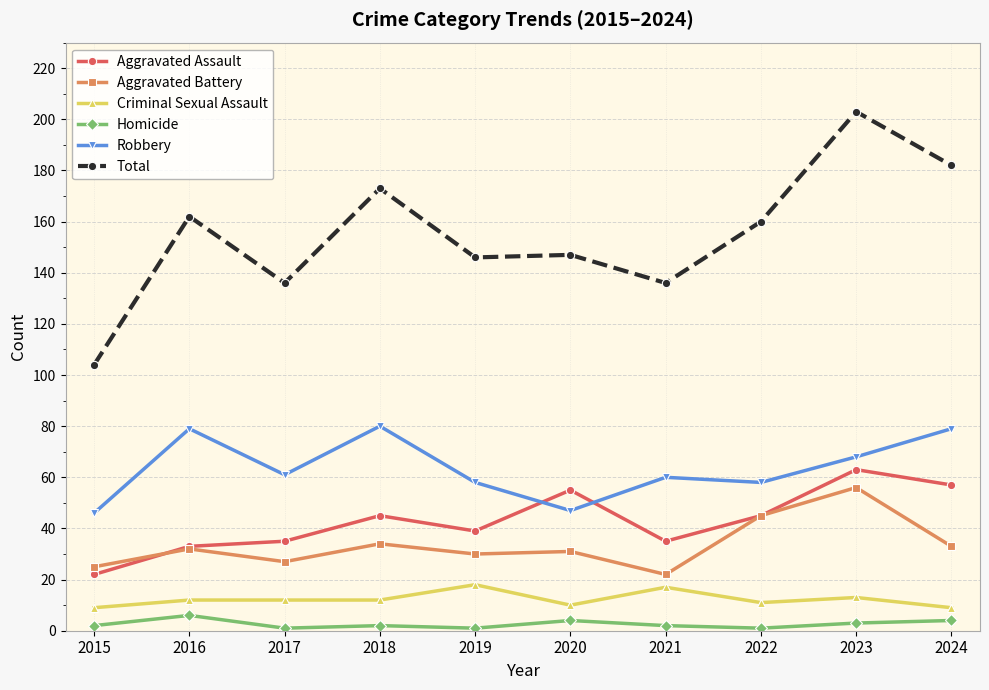

Is it true that Aggravated Battery equals 31 at 2022?

False